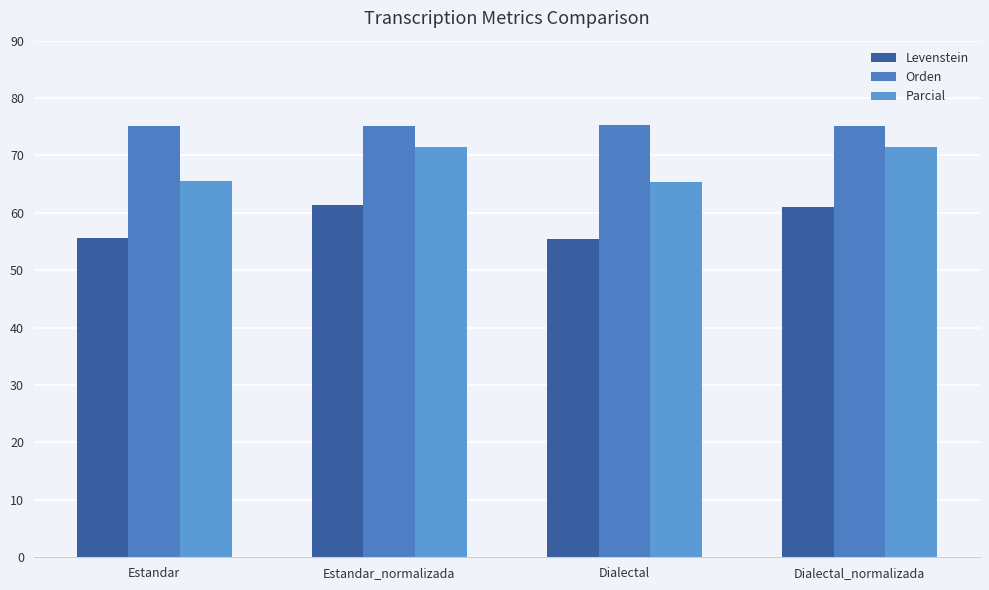

How many data points in Parcial are above 71?

2